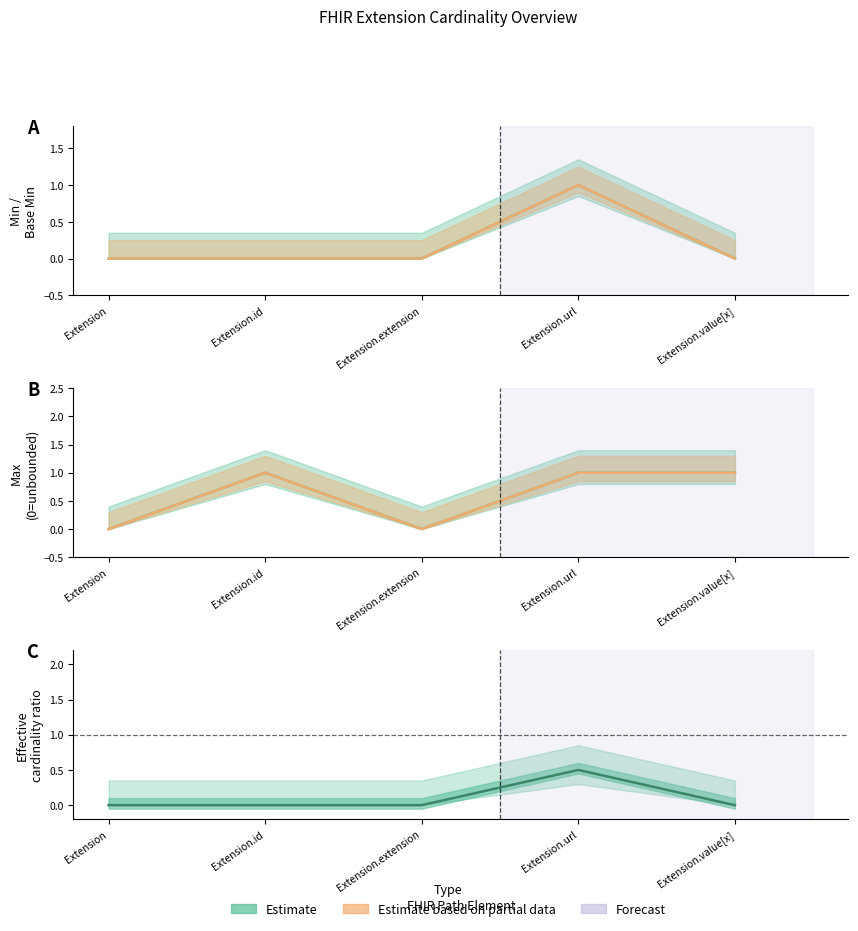

Reading left to right, extract all data points from this chart.

Base Min: Extension=0.0	Extension.id=0.0	Extension.extension=0.0	Extension.url=1.0	Extension.value[x]=0.0
Min: Extension=0.0	Extension.id=0.0	Extension.extension=0.0	Extension.url=1.0	Extension.value[x]=0.0
Base Max: Extension=0.0	Extension.id=1.0	Extension.extension=0.0	Extension.url=1.0	Extension.value[x]=1.0
Max: Extension=0.0	Extension.id=1.0	Extension.extension=0.0	Extension.url=1.0	Extension.value[x]=1.0
Base Min / (Min+1): Extension=0.0	Extension.id=0.0	Extension.extension=0.0	Extension.url=0.5	Extension.value[x]=0.0